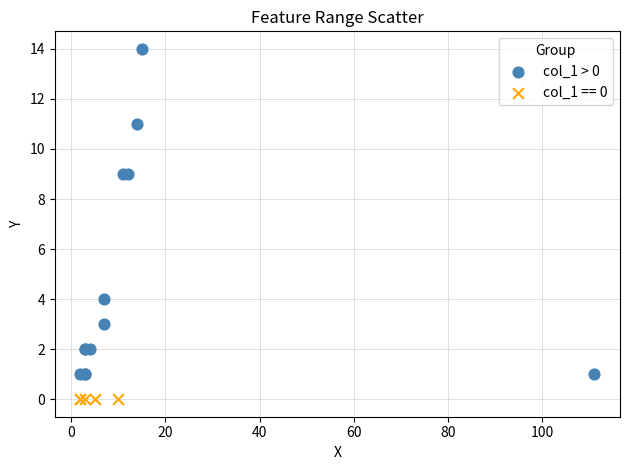

Which series reaches the maximum Y coordinate?

col_1 > 0